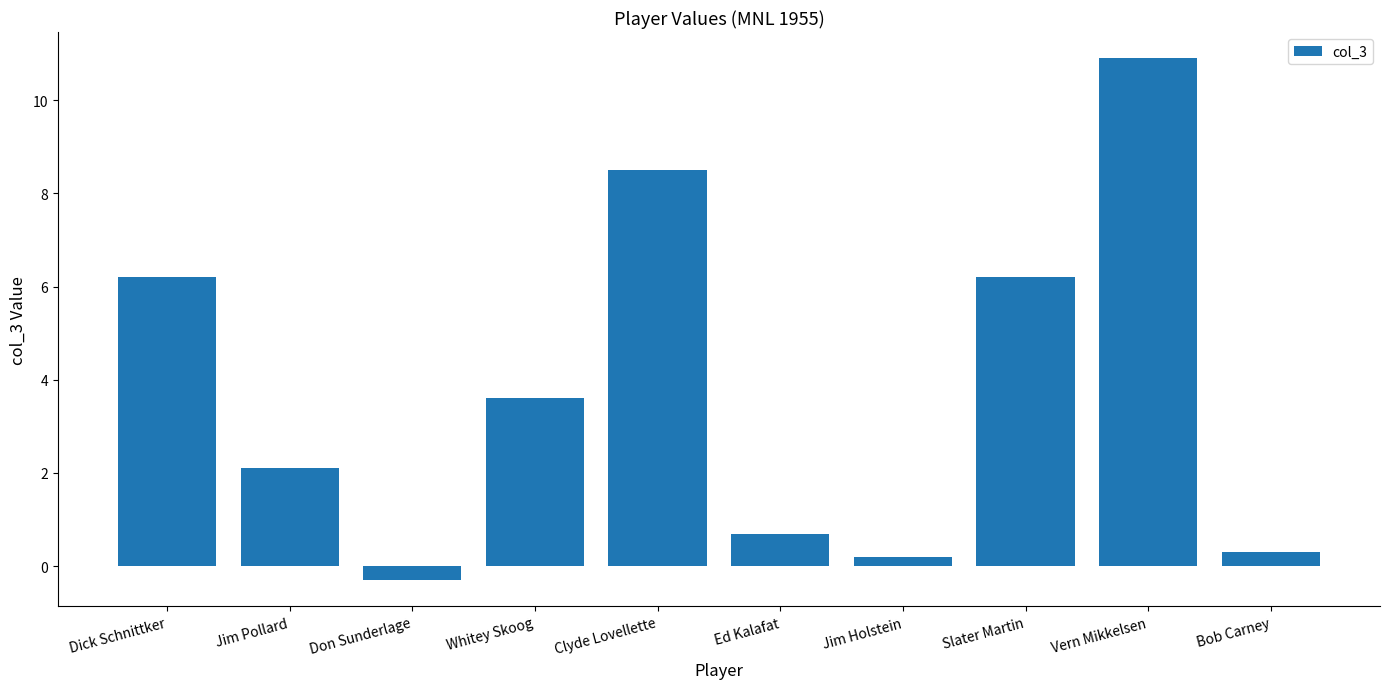

Which category has the highest value across all series?

Vern Mikkelsen